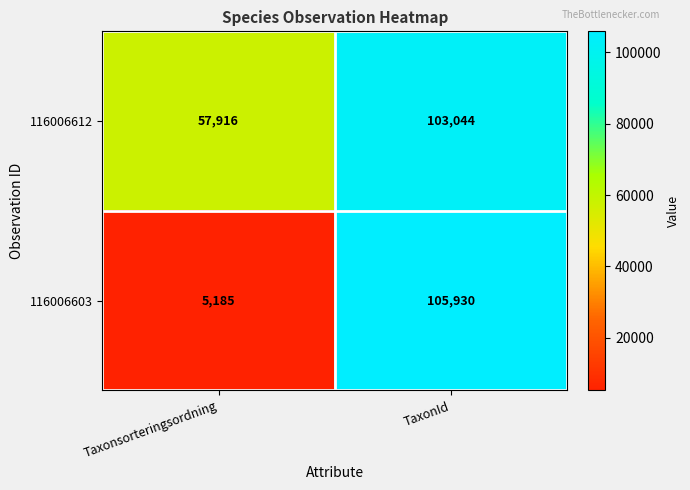

The 116006603 series shows 105930 at TaxonId. True or false?

True